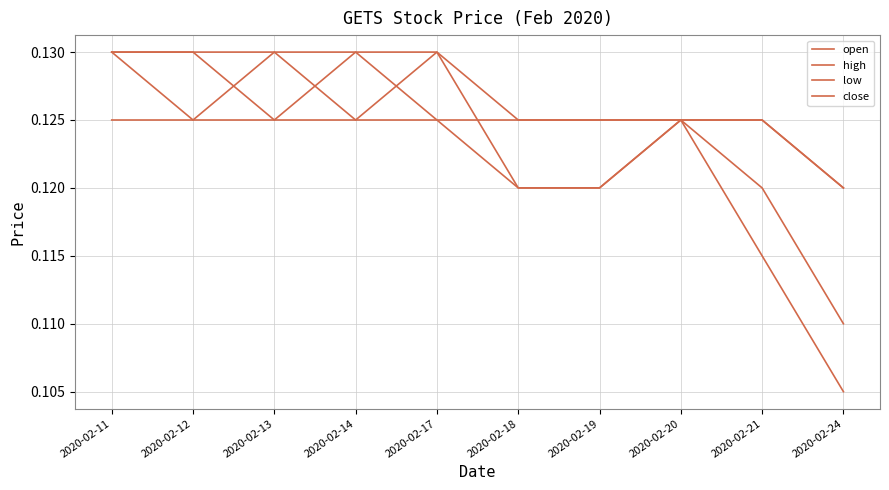

What is the value of the high point at the 5th from the left?

0.1